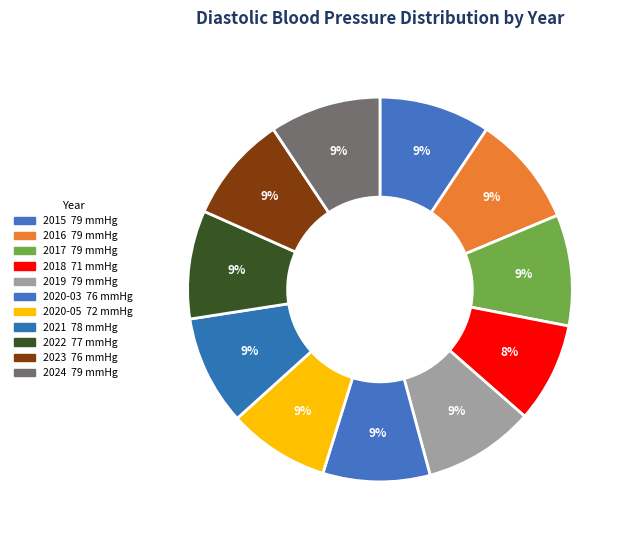

Count the number of slices in the pie.

11